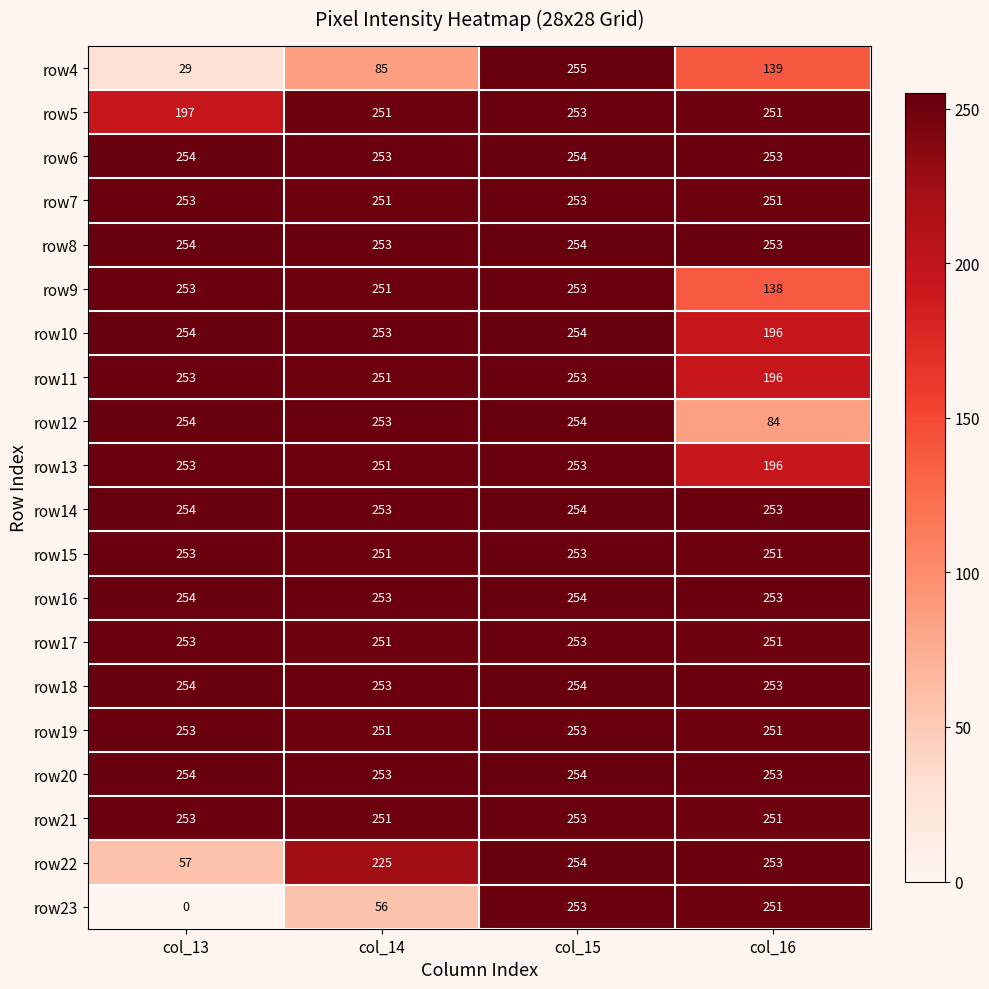

At how many categories does at least one series exceed 247?

4